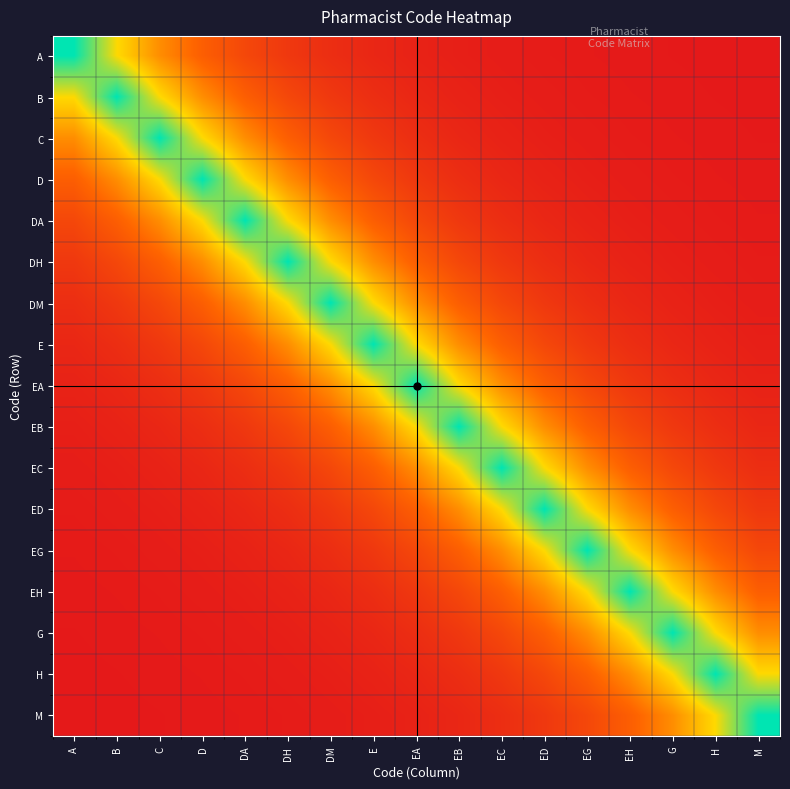

Between EC and A, which is larger?

A